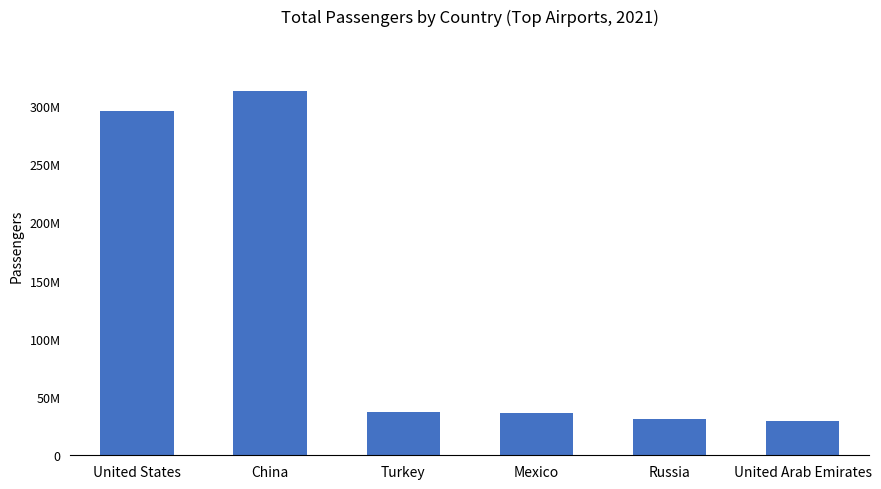

What is the difference between the maximum and minimum values?

284040120